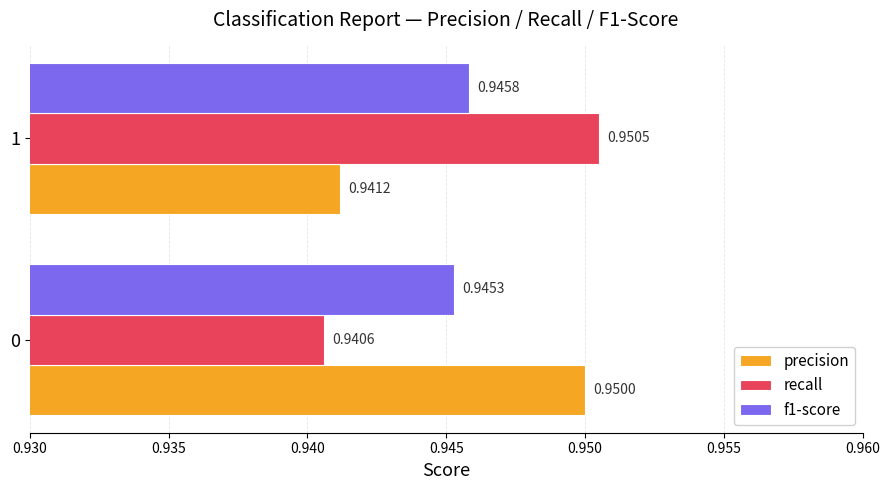

Count the recall values in the range 0 to 1.

2